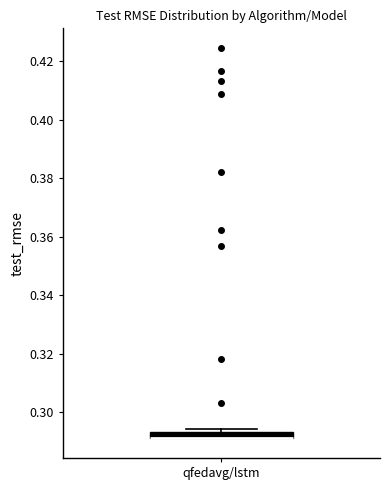

Where is the lower edge of the box for qfedavg/lstm on the y-axis? The values are not printed on the chart, so give them approximately, as read against the axis.

0.292